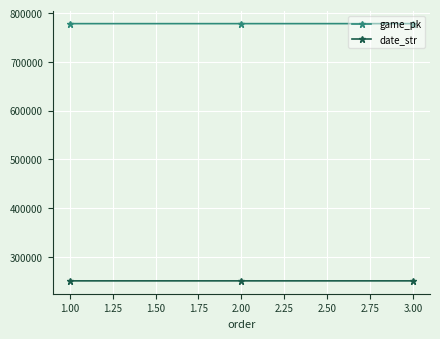

Is the value of date_str at 2.00 greater than the value of game_pk at 3.00?

No